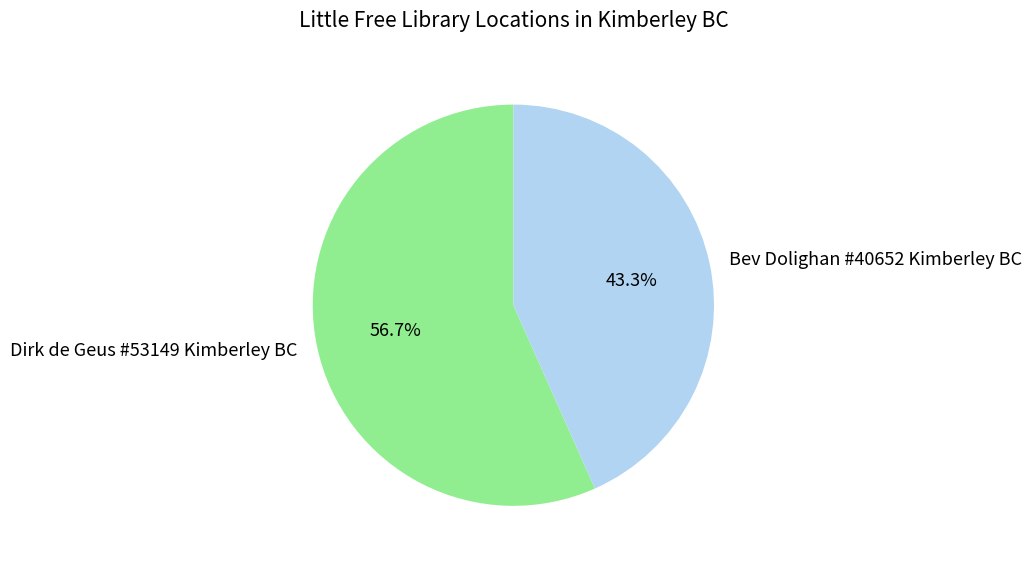

To the nearest percent, what portion does Bev Dolighan #40652 Kimberley BC represent?

43%